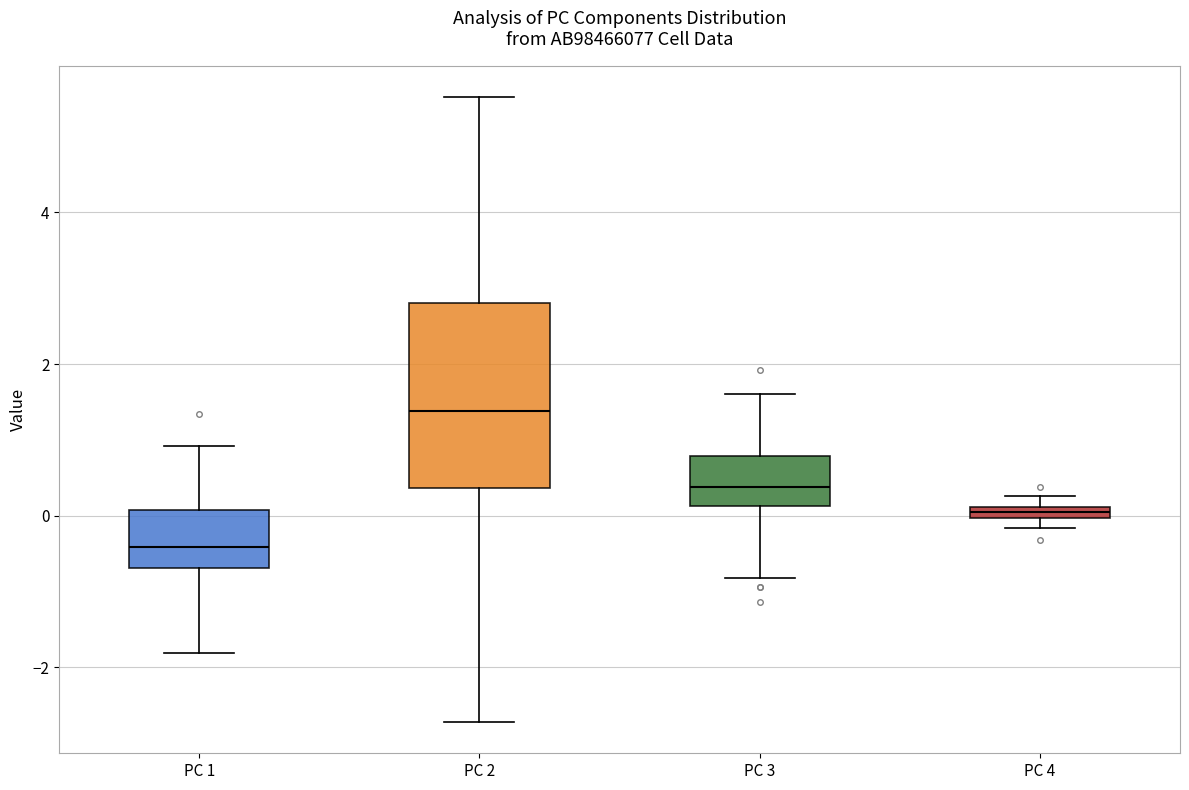

Where does the lower whisker of the box for PC 1 end on the y-axis? The values are not printed on the chart, so give them approximately, as read against the axis.

-1.8